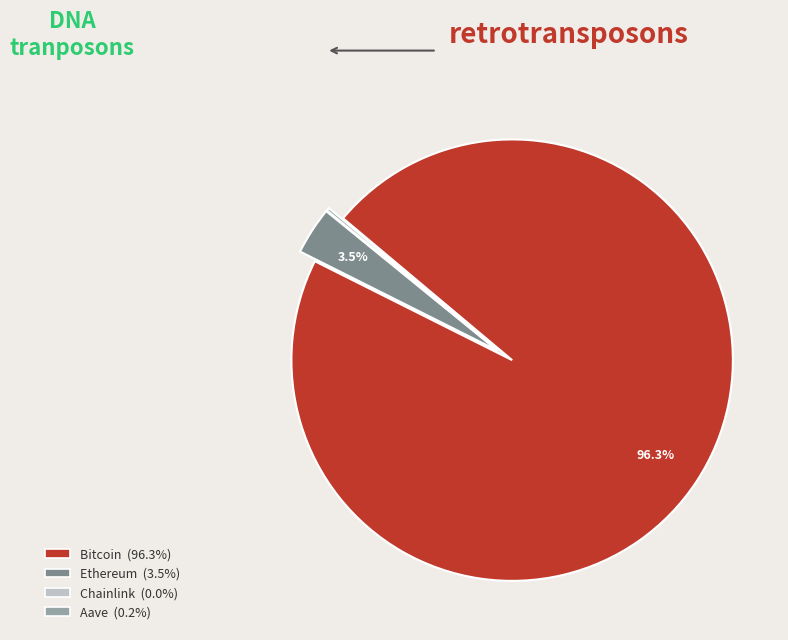

Is Bitcoin the majority of the pie?

Yes